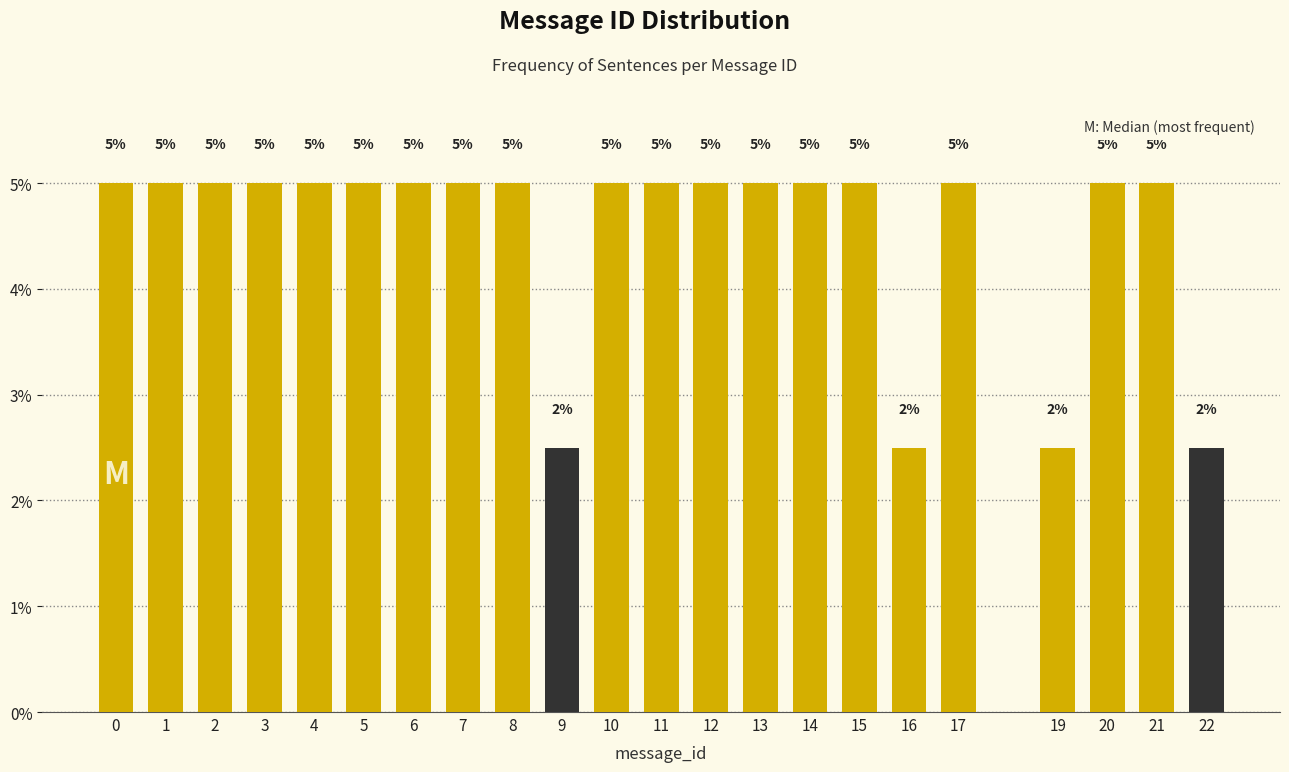

How many values are between 5 and 6?

18